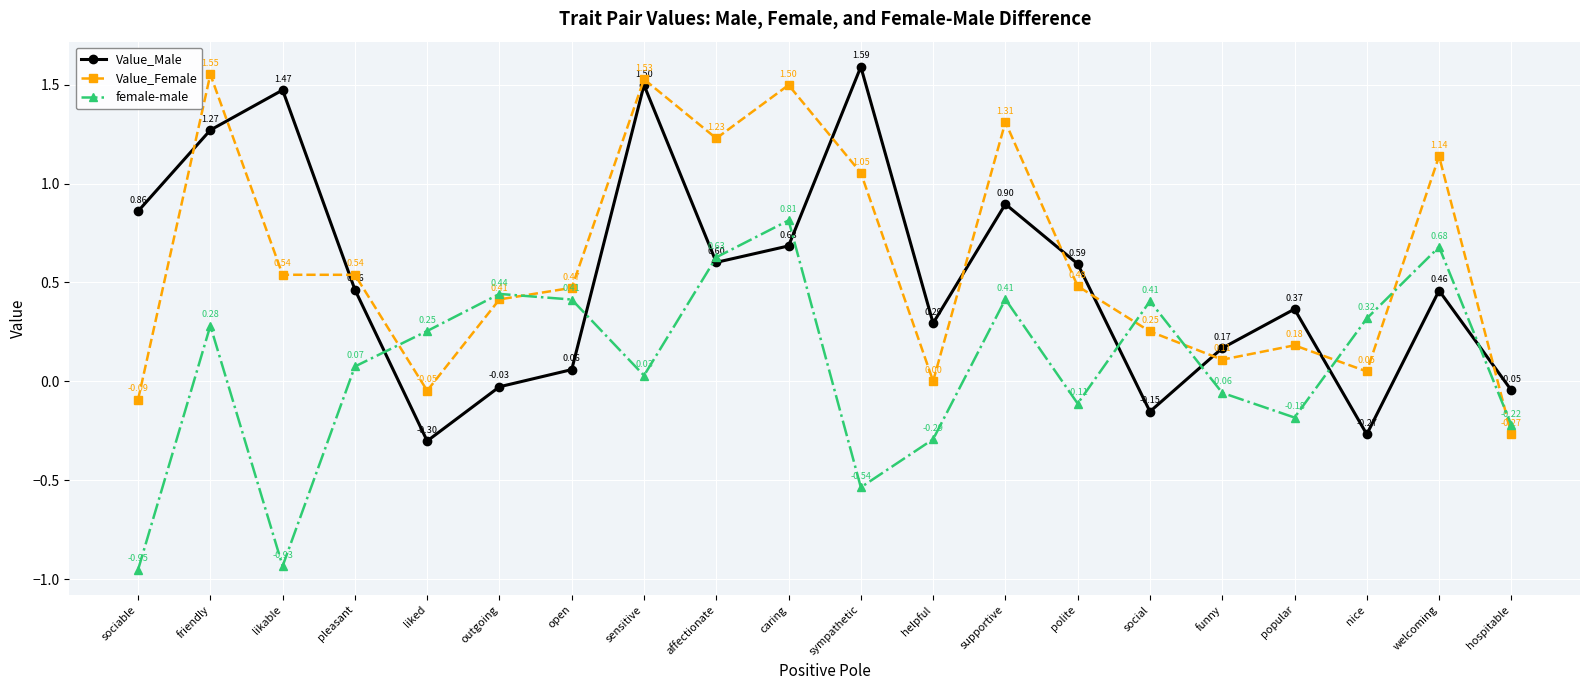

True or false: Value_Male has more than 0 points higher than both neighbors.

True